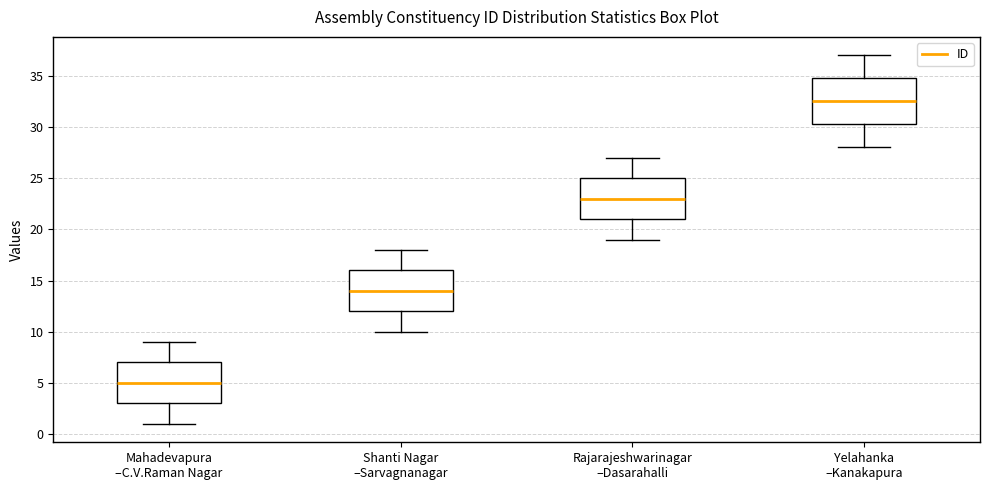

Which box has the lowest median line?

Mahadevapura –C.V.Raman Nagar